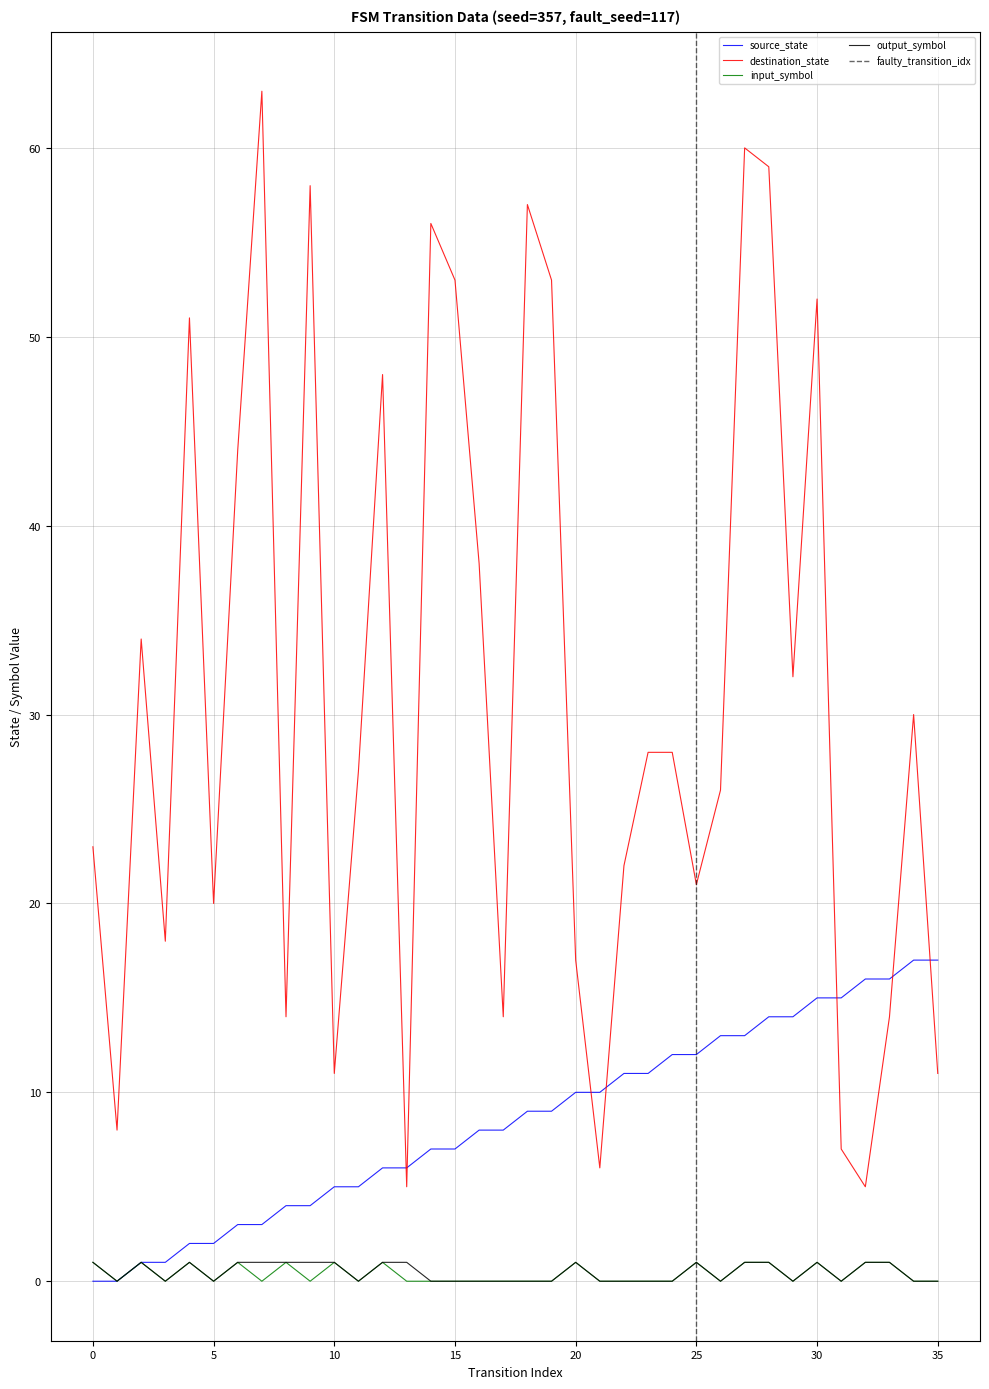

How many data points in source_state are less than 9?

18